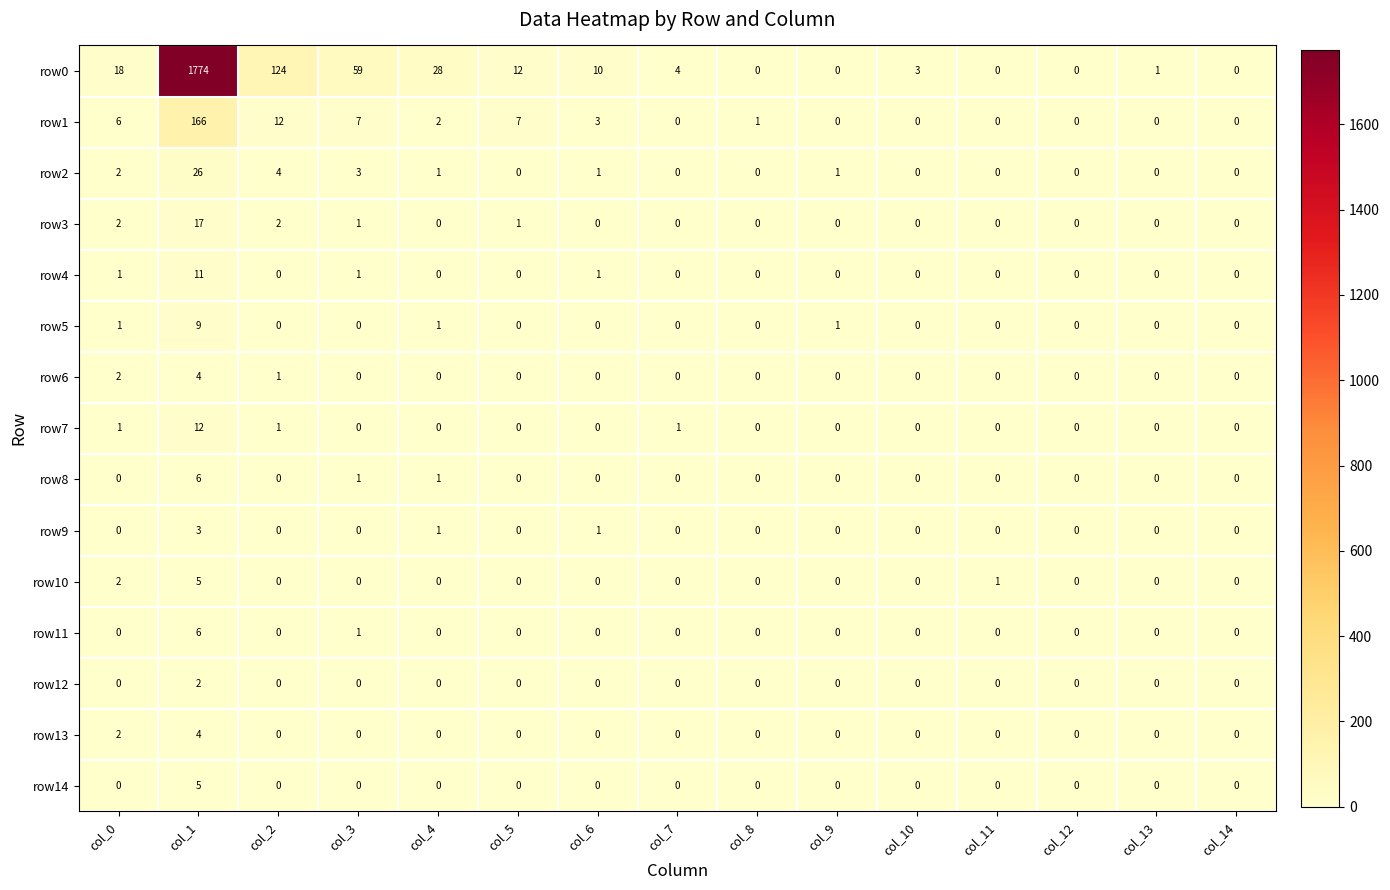

Which series changed the most between col_6 and col_12?

row0